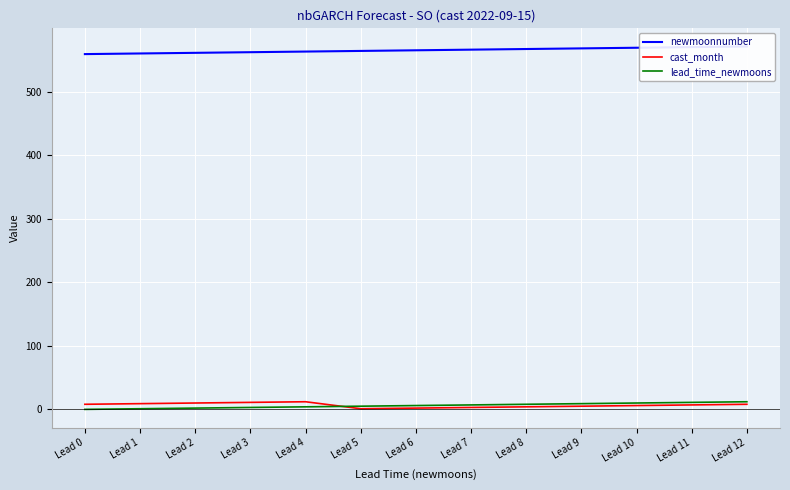

Between which two adjacent categories do cast_month and lead_time_newmoons first intersect?

Lead 4 and Lead 5